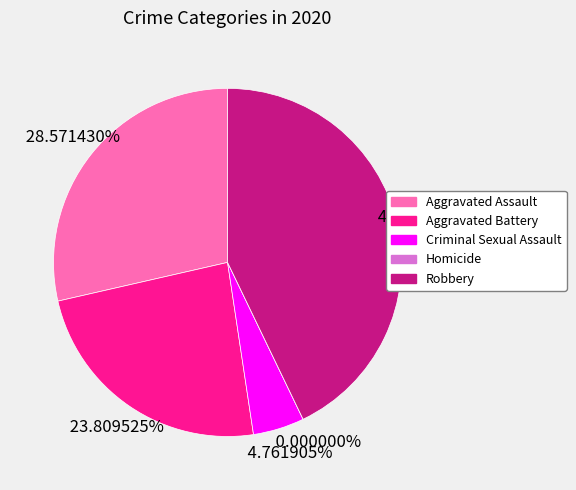

Count the number of slices in the pie.

5